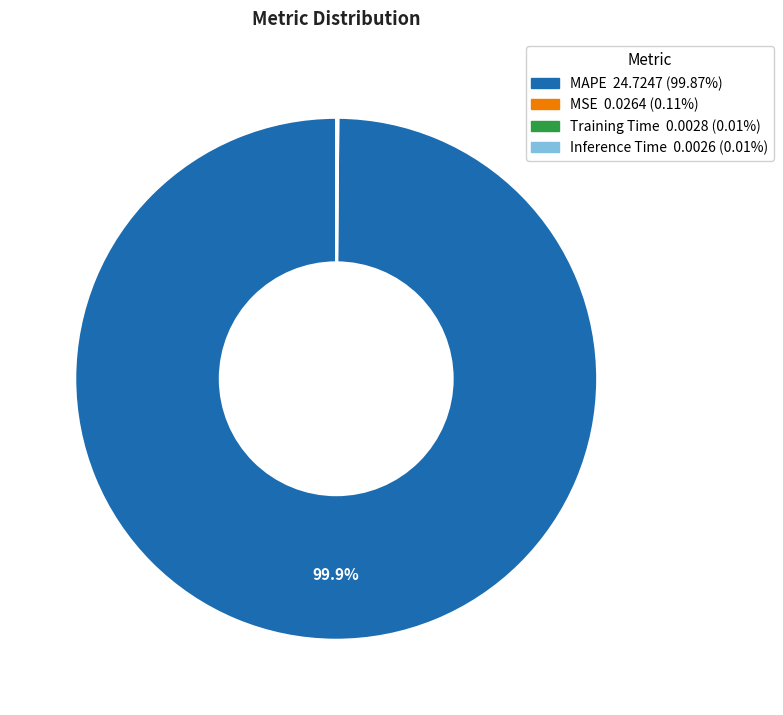

Which category has the biggest portion of the pie?

MAPE